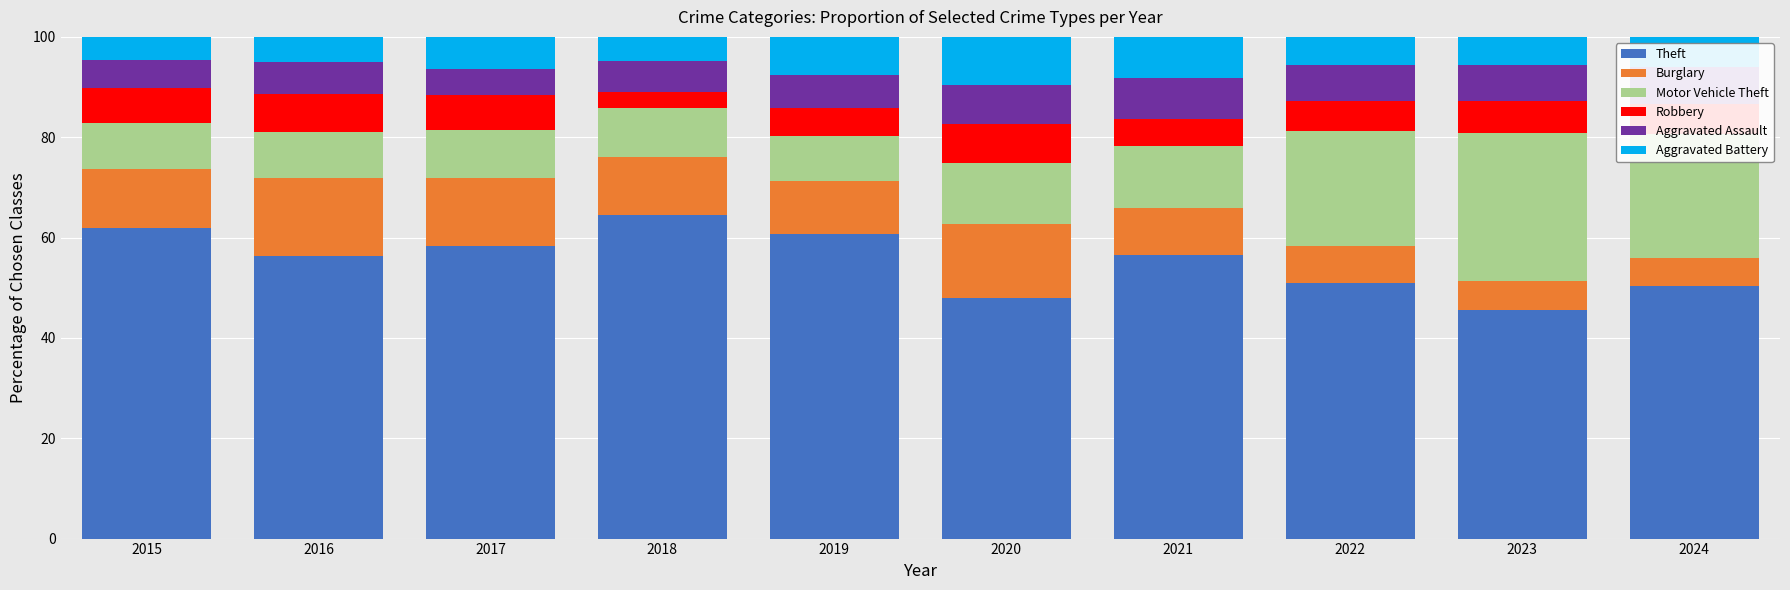

What is the sum of all Theft values?

553.0